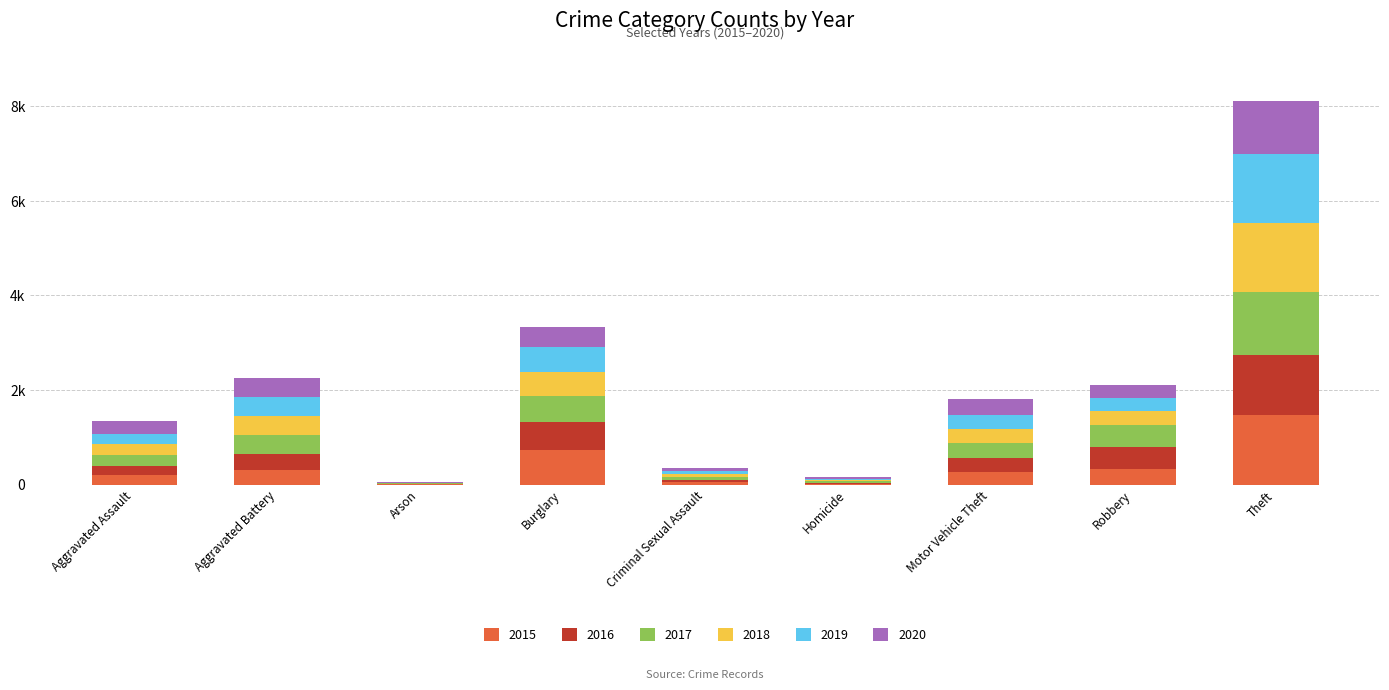

True or false: 2015 has a value of 738 at Burglary.

True